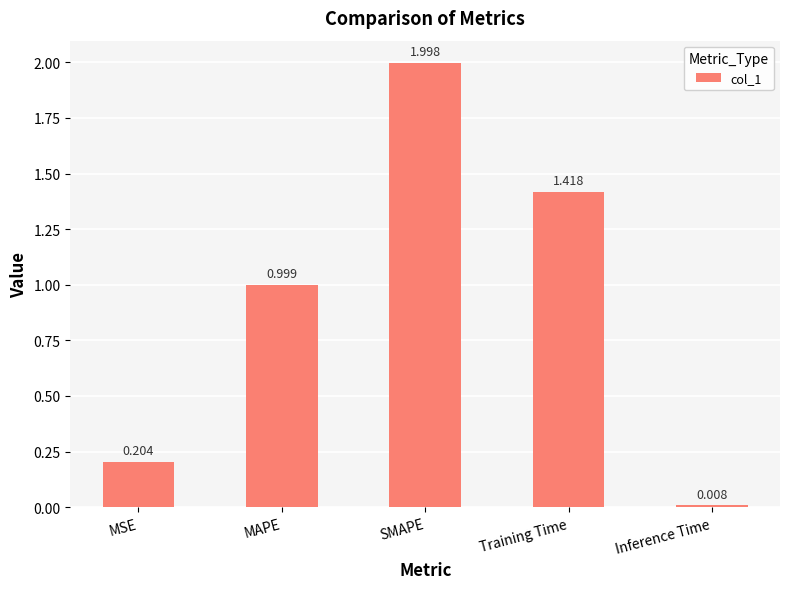

Is it true that the value at MAPE is 0.2?

False